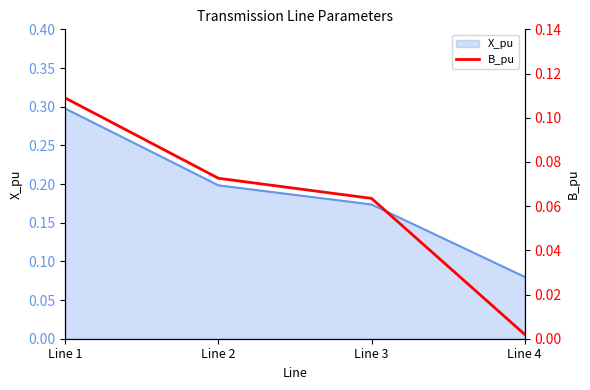

True or false: the data shows 0.0 at Line 4.

True